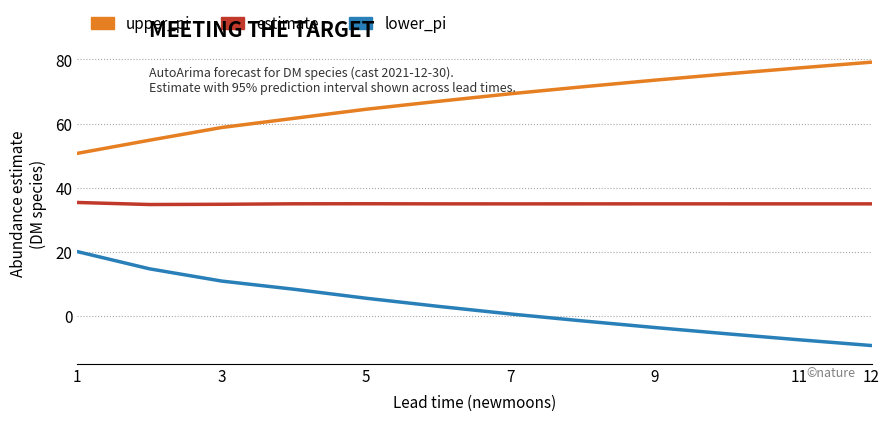

Which series has the largest total across all categories?

upper_pi